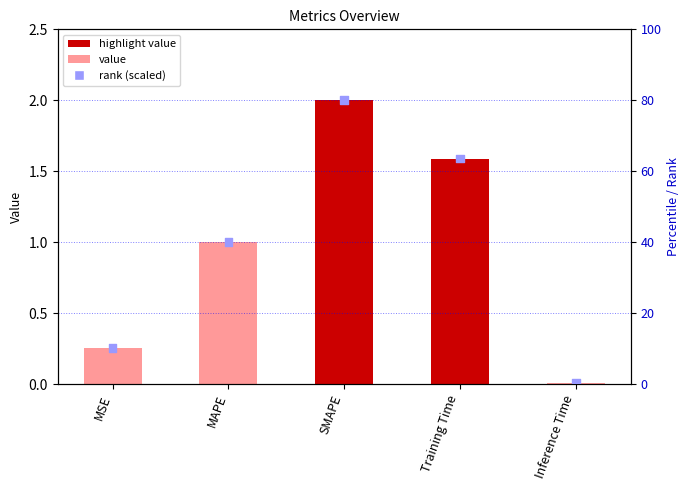

At how many categories does at least one series exceed 41?

2